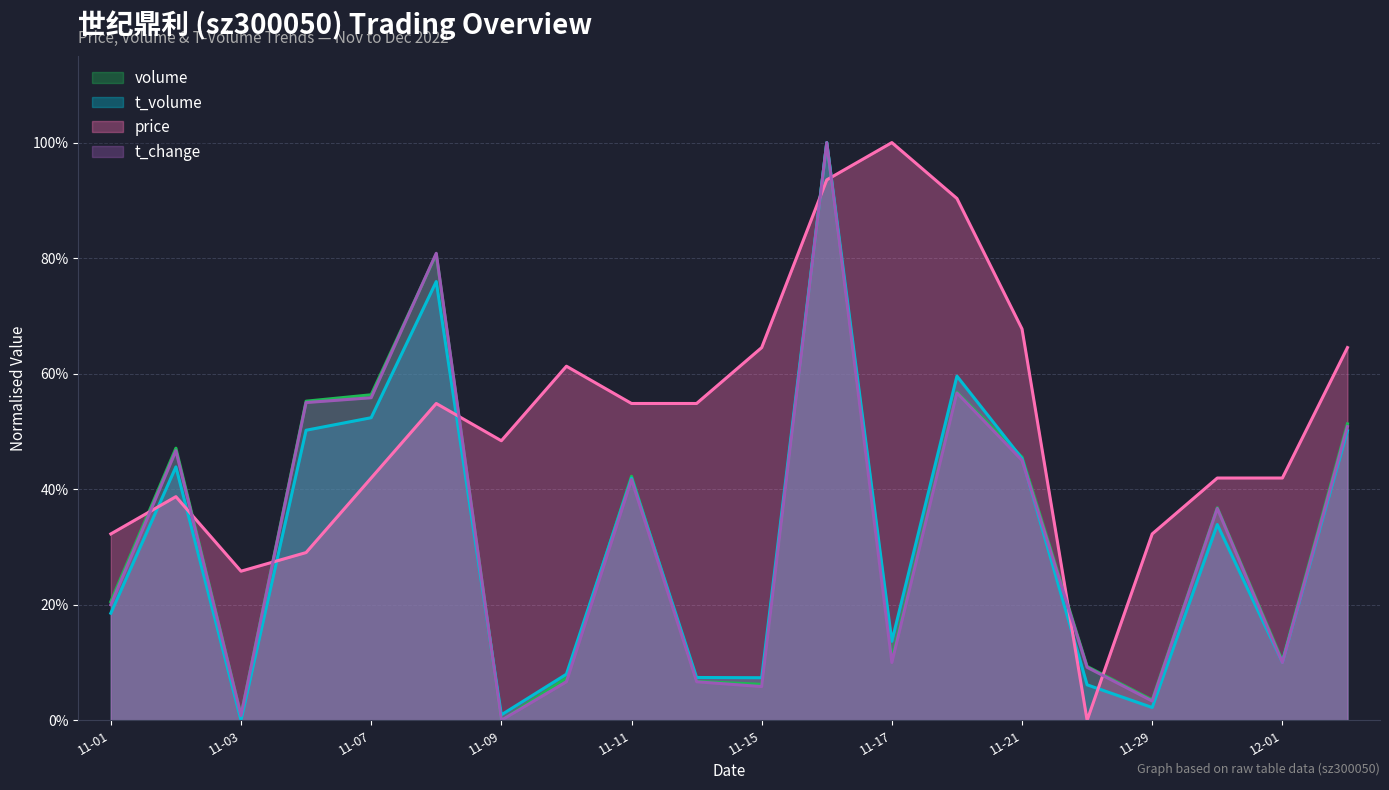

What is the difference between the maximum and minimum values in the t_volume series?

1.0